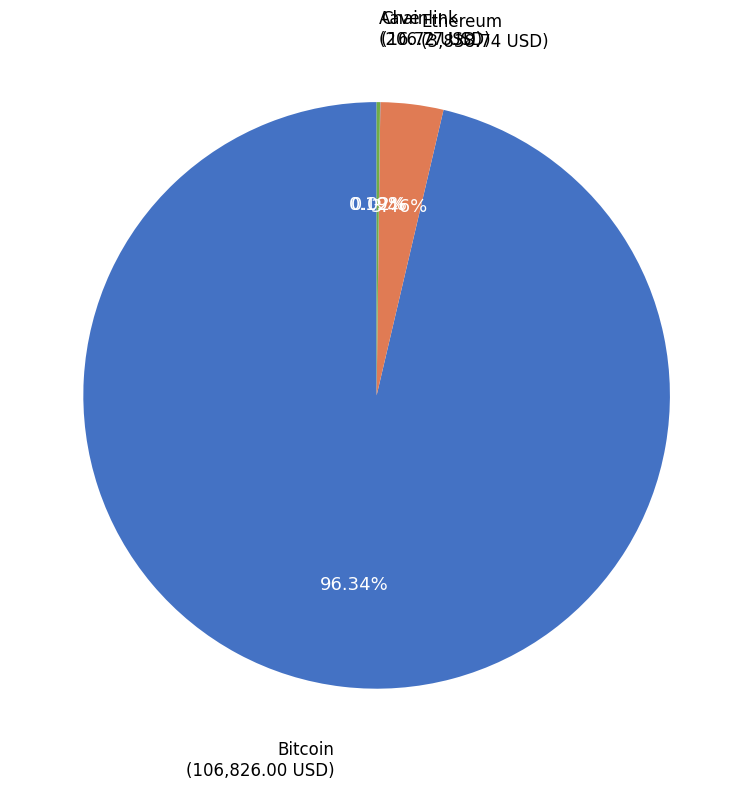

To the nearest percent, what is the combined percentage of Ethereum and Bitcoin?

100%